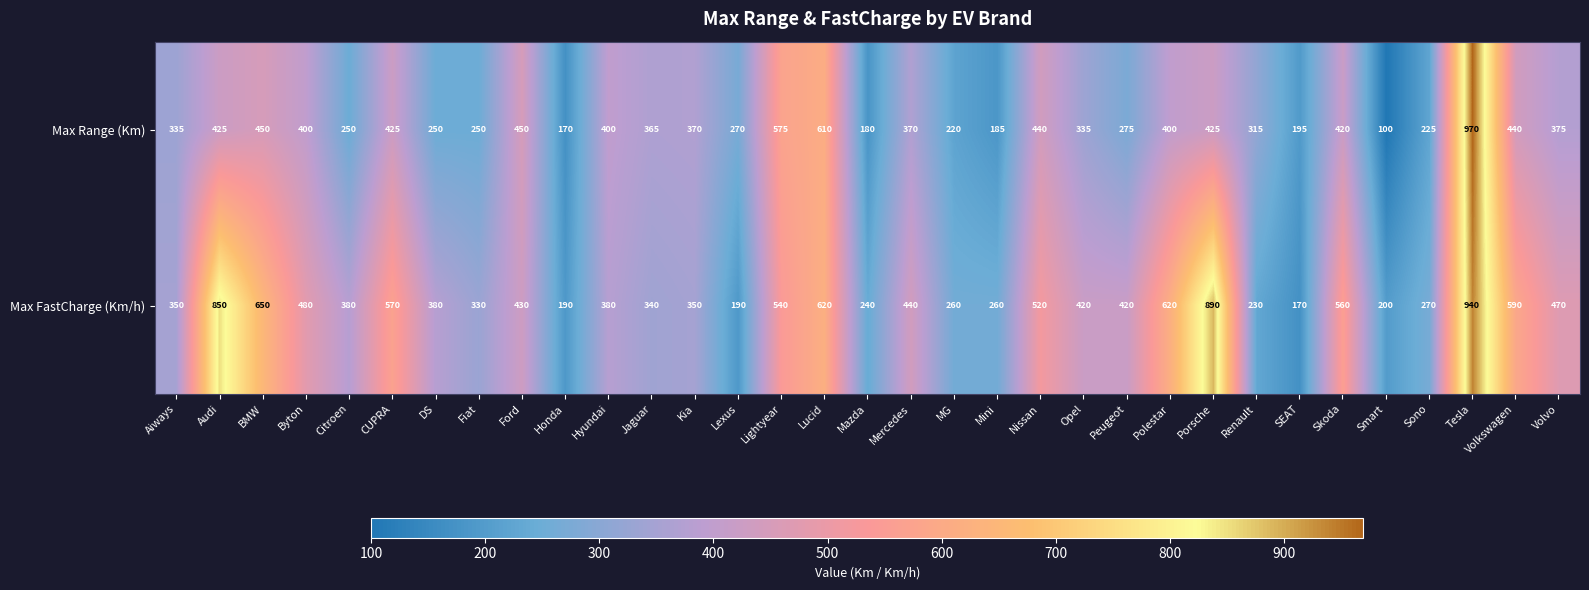

What is the spread (max minus min) of values at Byton?

80